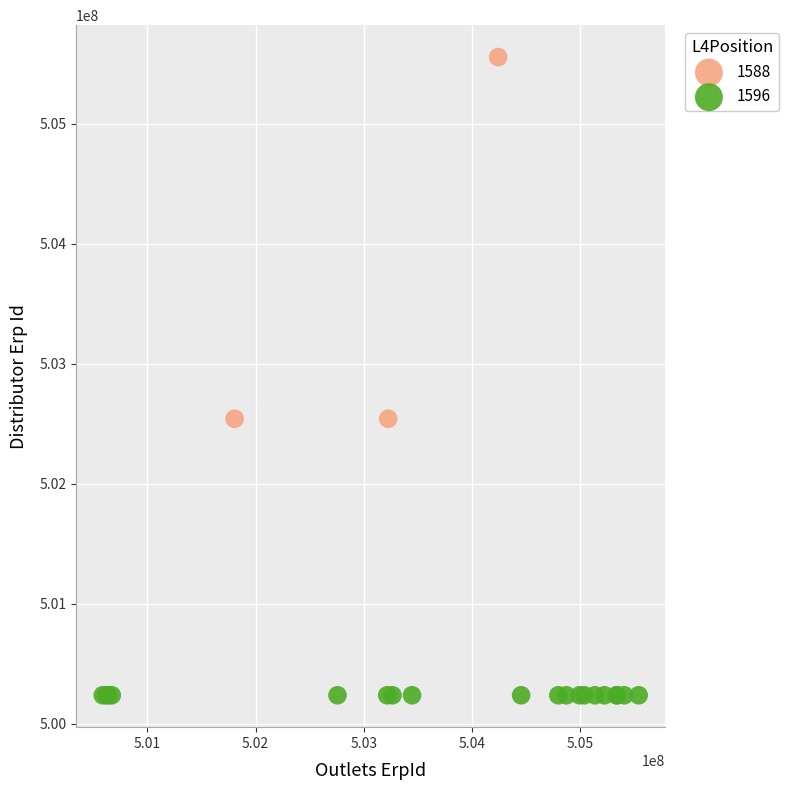

Which series reaches the maximum Y coordinate?

1588